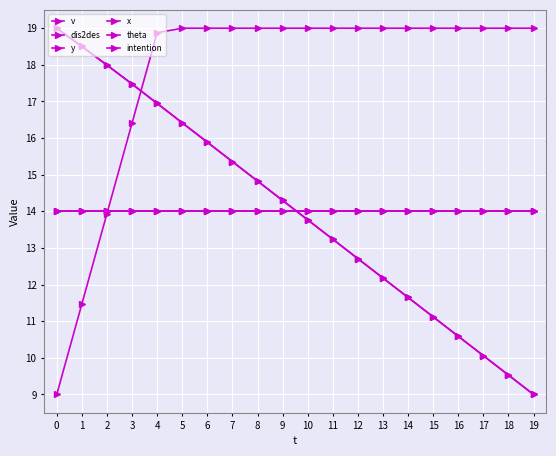

What is the minimum value shown in the chart?

9.0